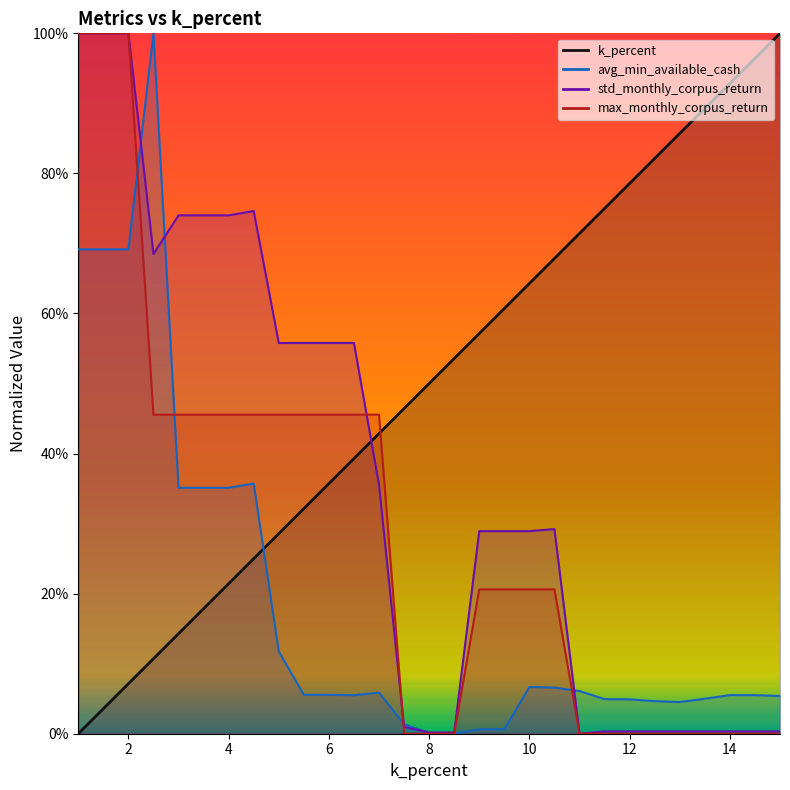

How many data points in std_monthly_corpus_return are above 0?

28